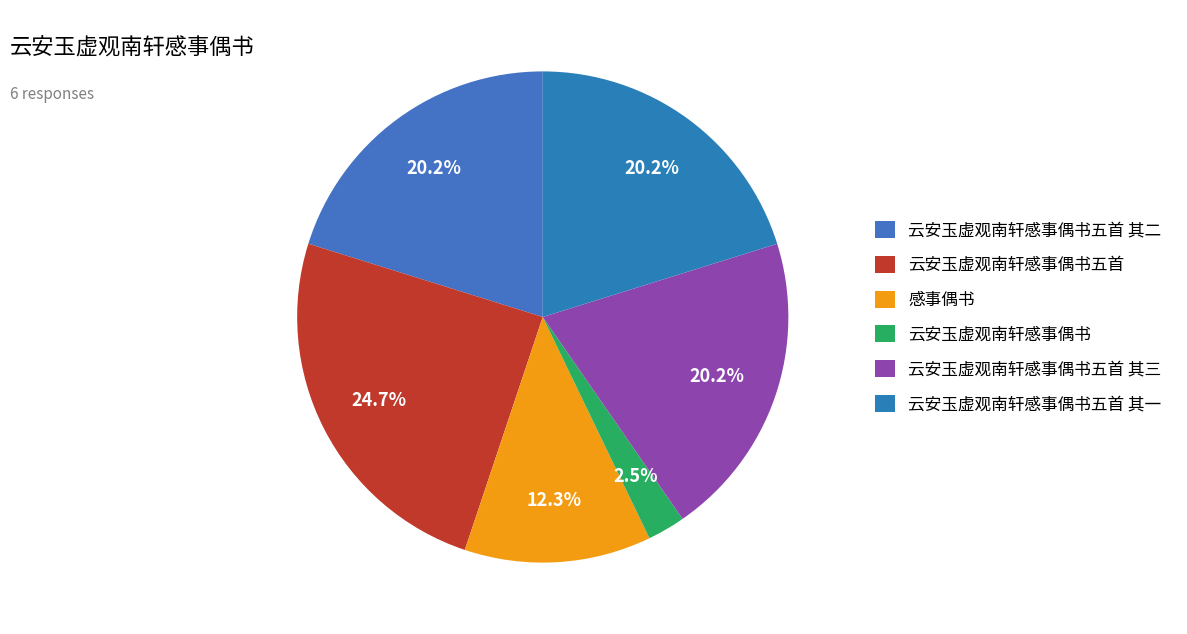

To the nearest percent, what portion does 云安玉虚观南轩感事偶书五首 其三 represent?

20%